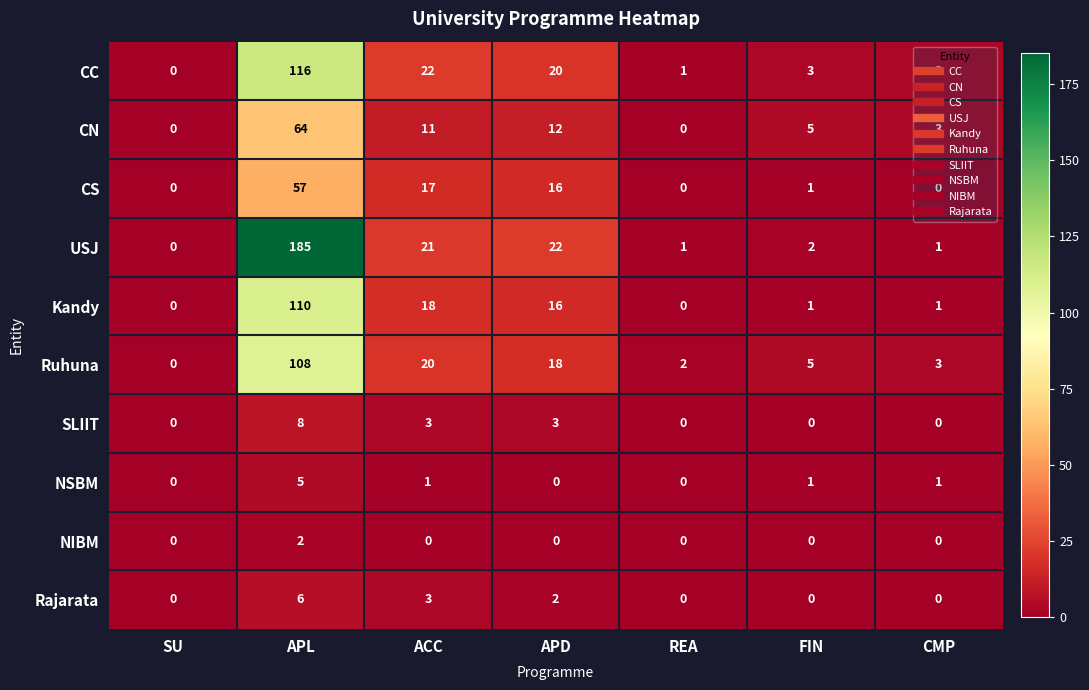

What is the maximum value shown in the chart?

185